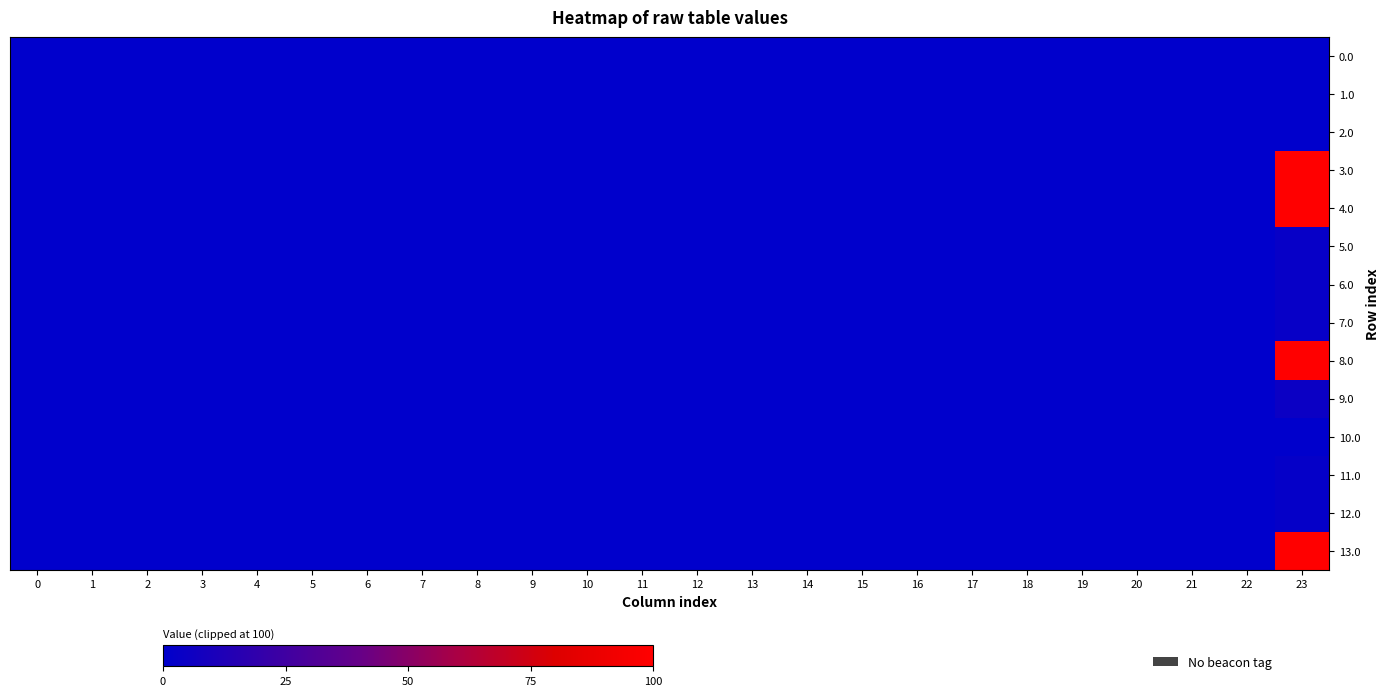

Which series has the largest total across all categories?

3.0